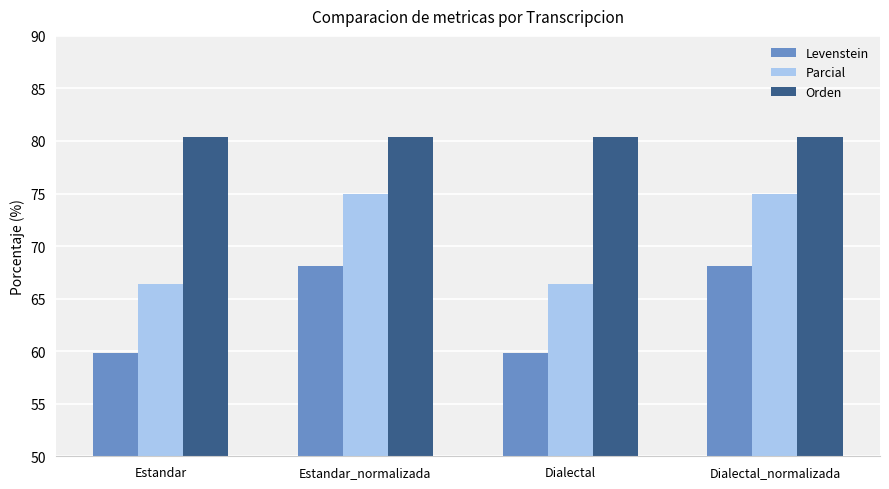

Reading left to right, transcribe all the data shown in this chart.

Levenstein: 59.9	68.1	59.9	68.1
Parcial: 66.4	75.0	66.4	75.0
Orden: 80.3	80.3	80.3	80.3